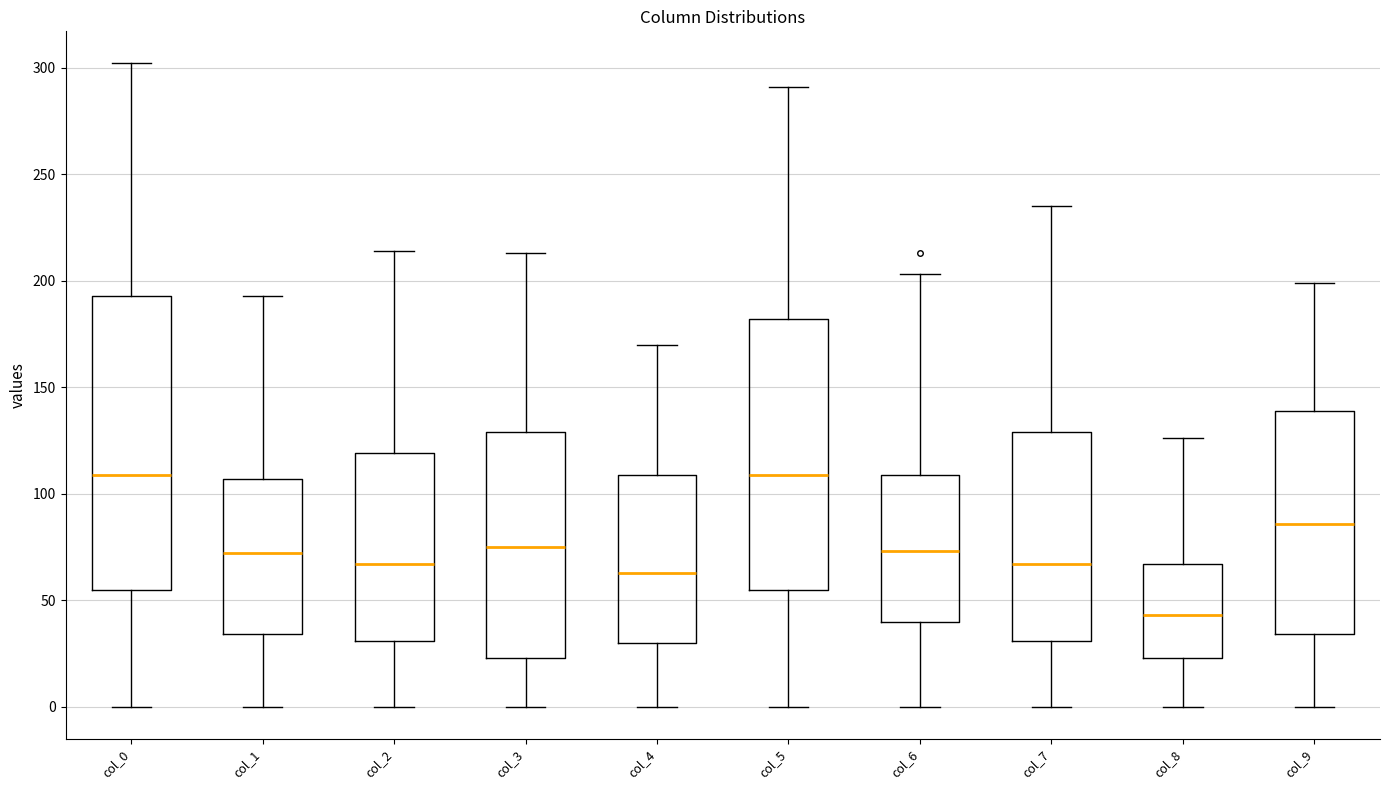

Where does the lower whisker of the box for col_6 end on the y-axis? The values are not printed on the chart, so give them approximately, as read against the axis.

0